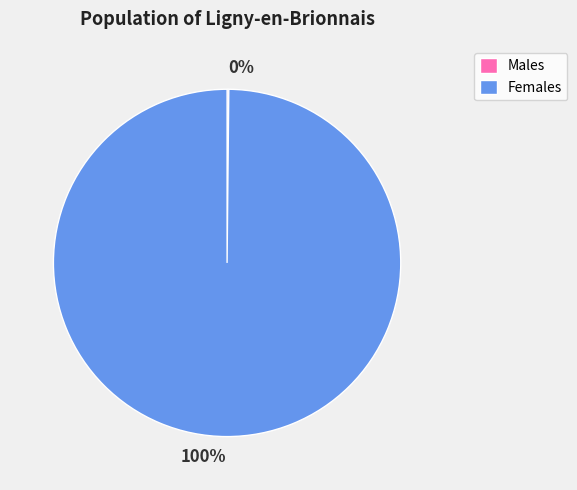

True or false: Females accounts for 100% of the total.

True